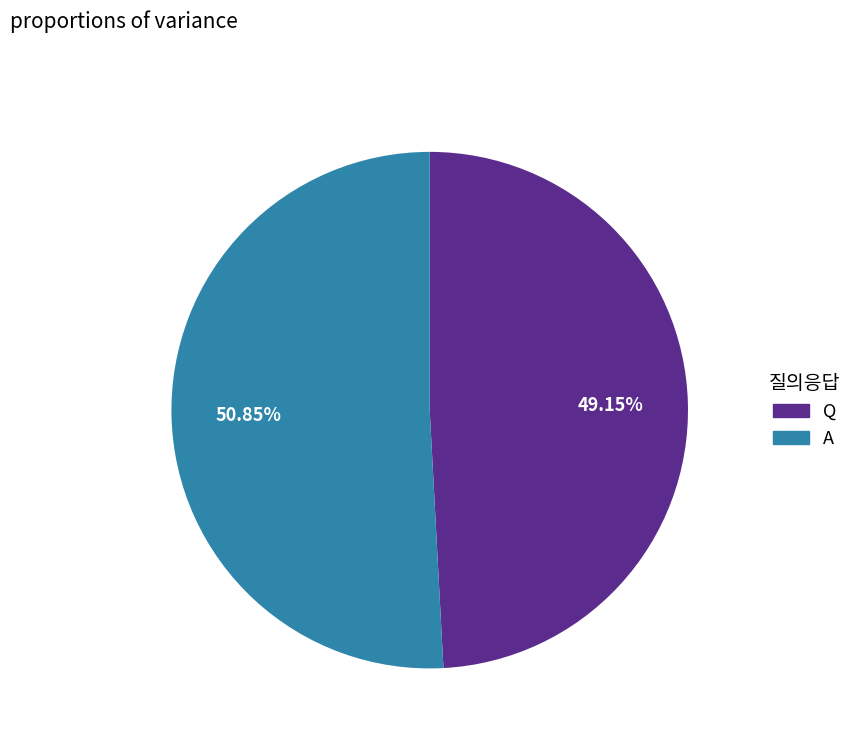

Combined, what portion of the pie is A and Q?

100.0%